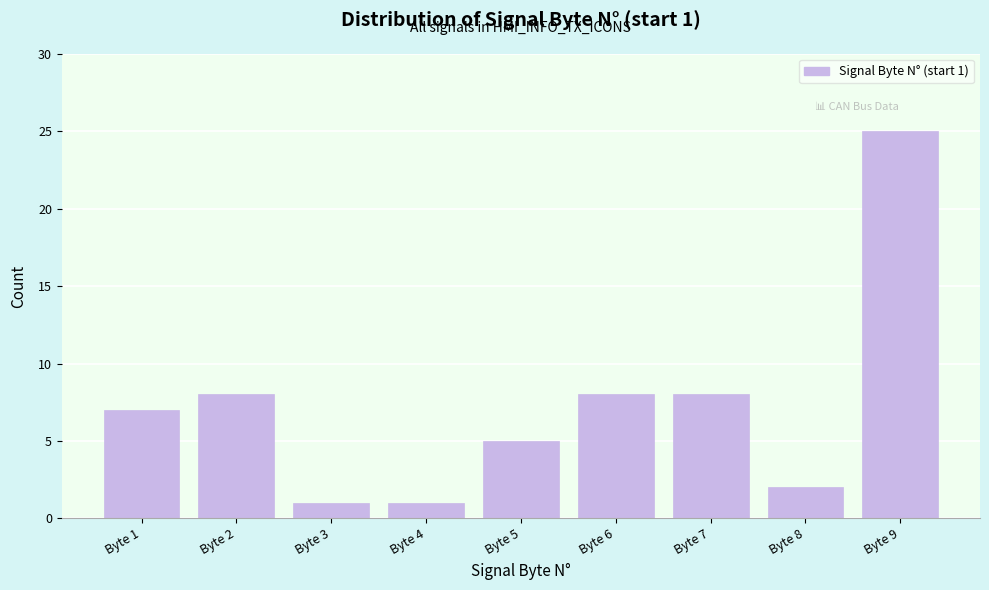

Reading left to right, transcribe all the data shown in this chart.

7	8	1	1	5	8	8	2	25